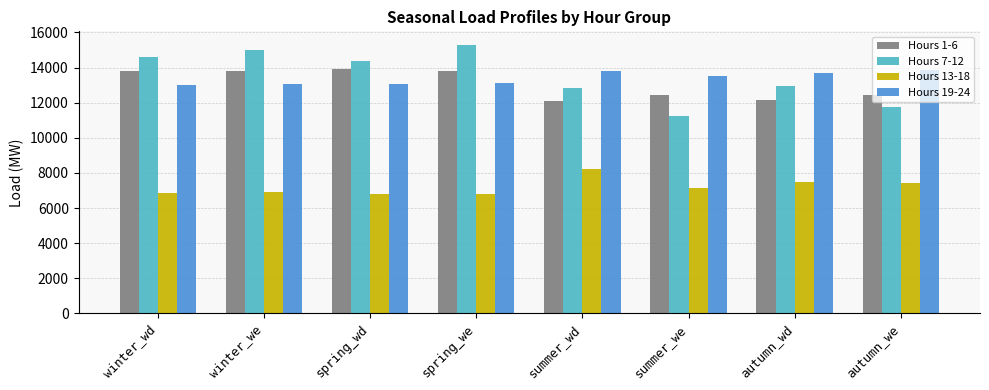

Is the value of Hours 7-12 at winter_wd greater than the value of Hours 19-24 at autumn_we?

Yes